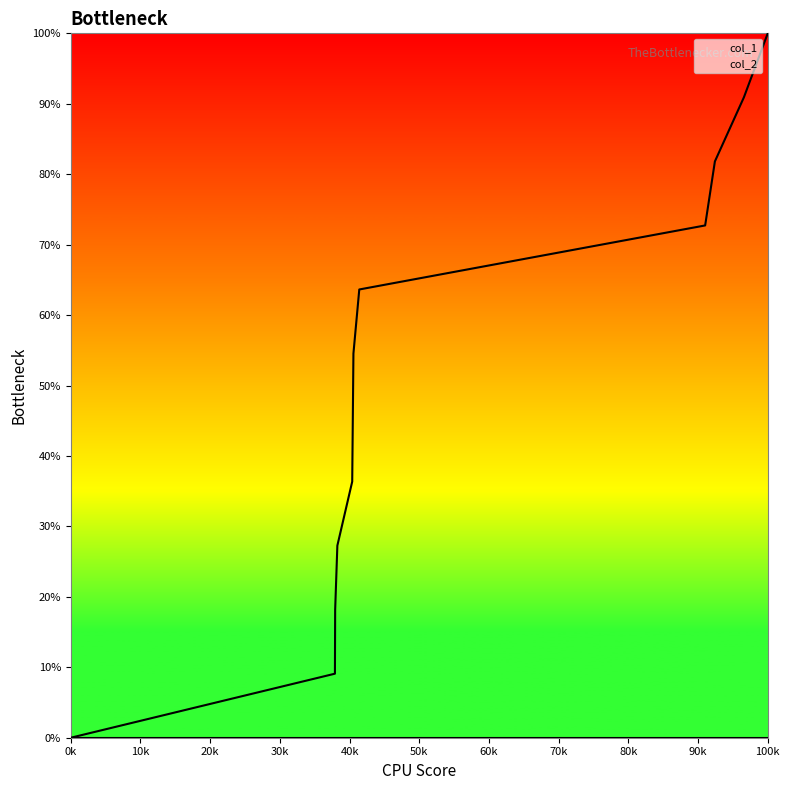

What is the value of the 7th point from the left?

63.6